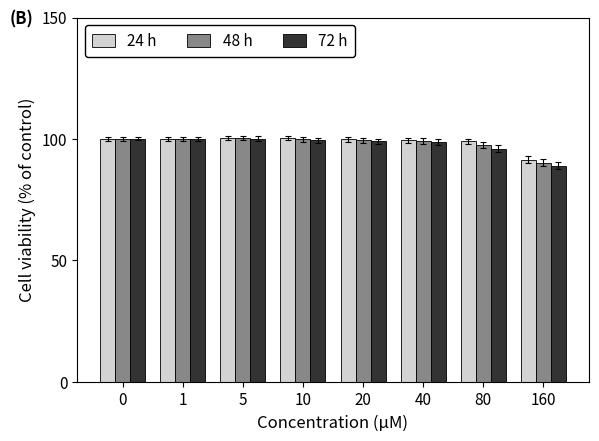

What is the approximate value of 72 h at 80?

96.0